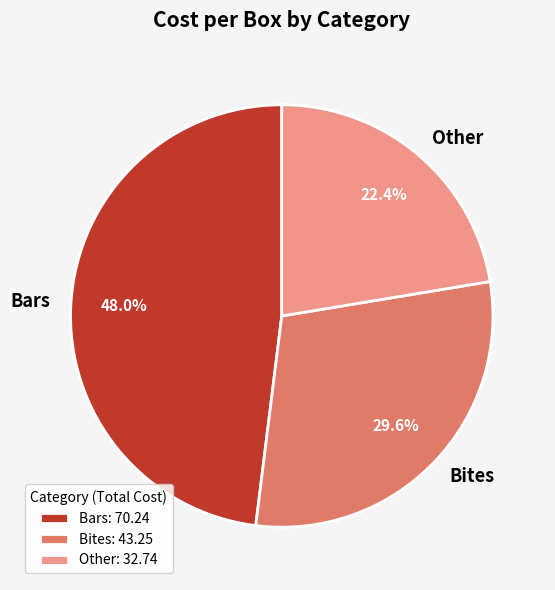

Combined, do Bars and Bites account for over 50%?

Yes